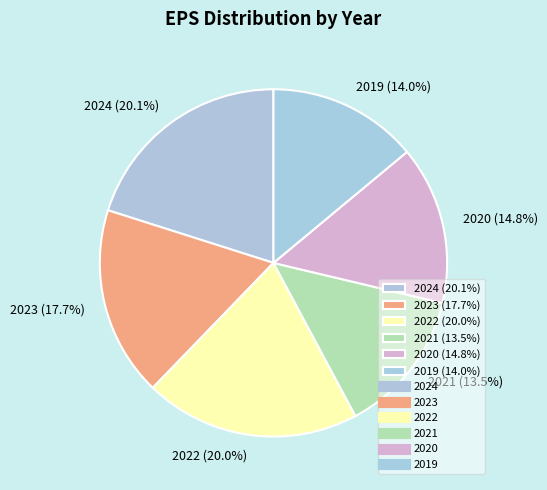

To the nearest percent, what portion does 2022 represent?

20%